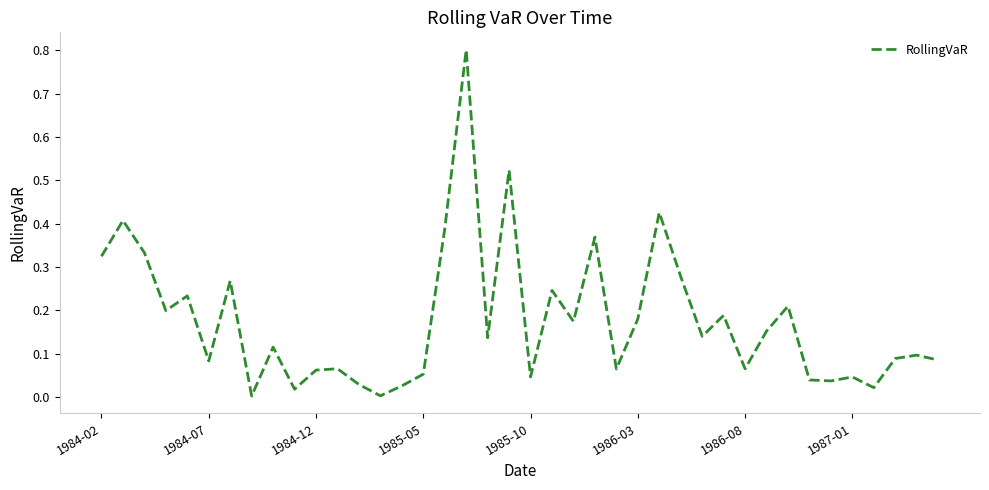

What is the greatest value displayed?

0.8